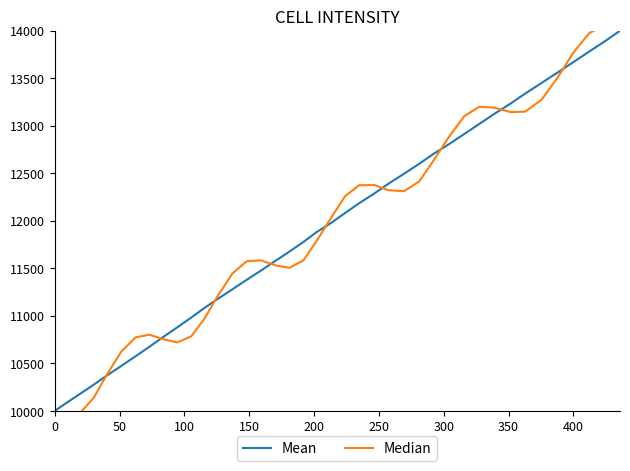

What is the lowest value of the Mean series?

10000.0